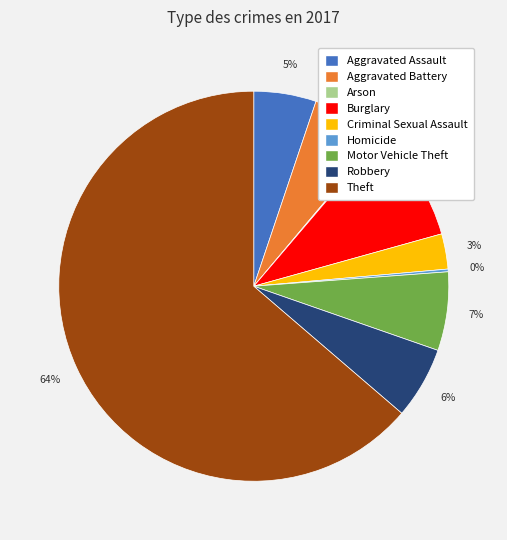

Do Theft and Criminal Sexual Assault together represent more than half of the pie?

Yes